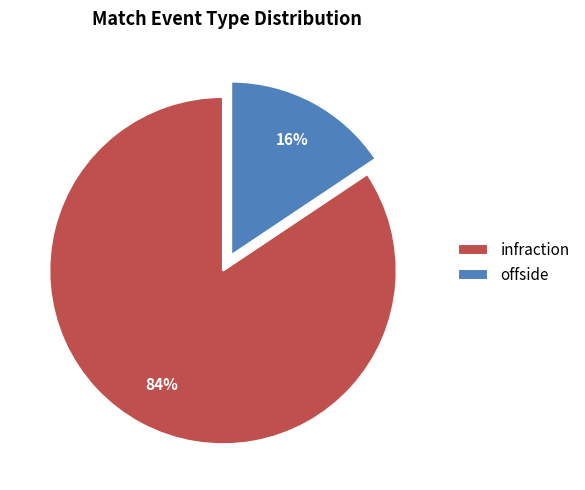

Which has a higher value, offside or infraction?

infraction